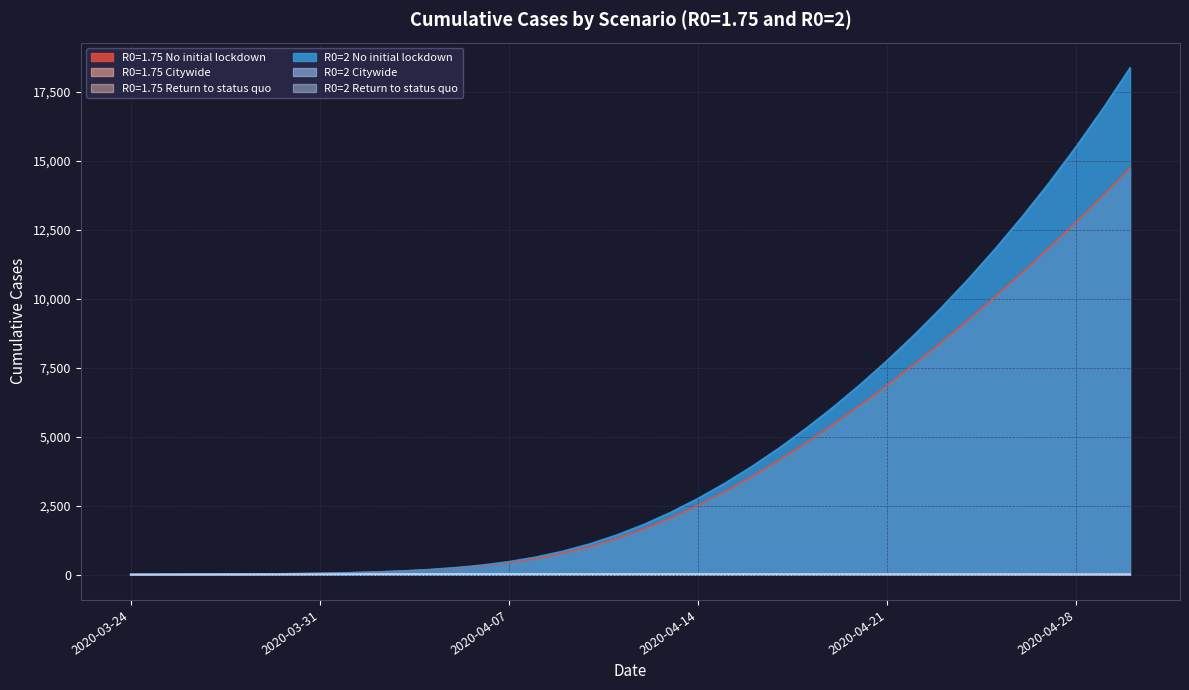

Does the chart have visible grid lines?

Yes